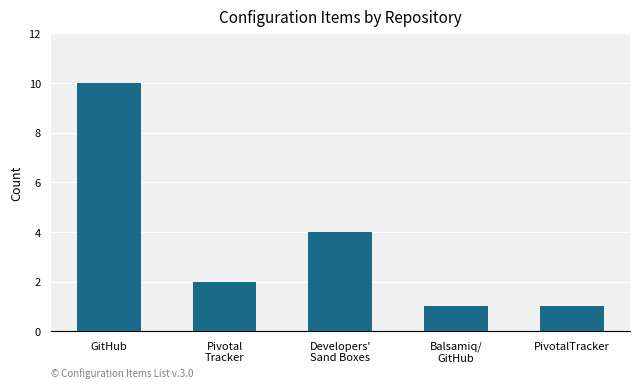

Which category has the highest value across all series?

GitHub